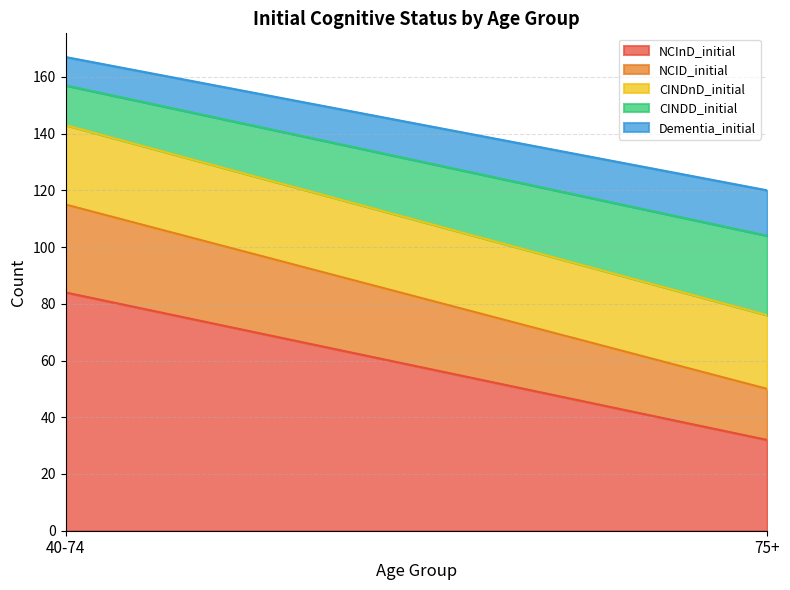

The CINDD_initial series shows 40 at 75+. True or false?

False